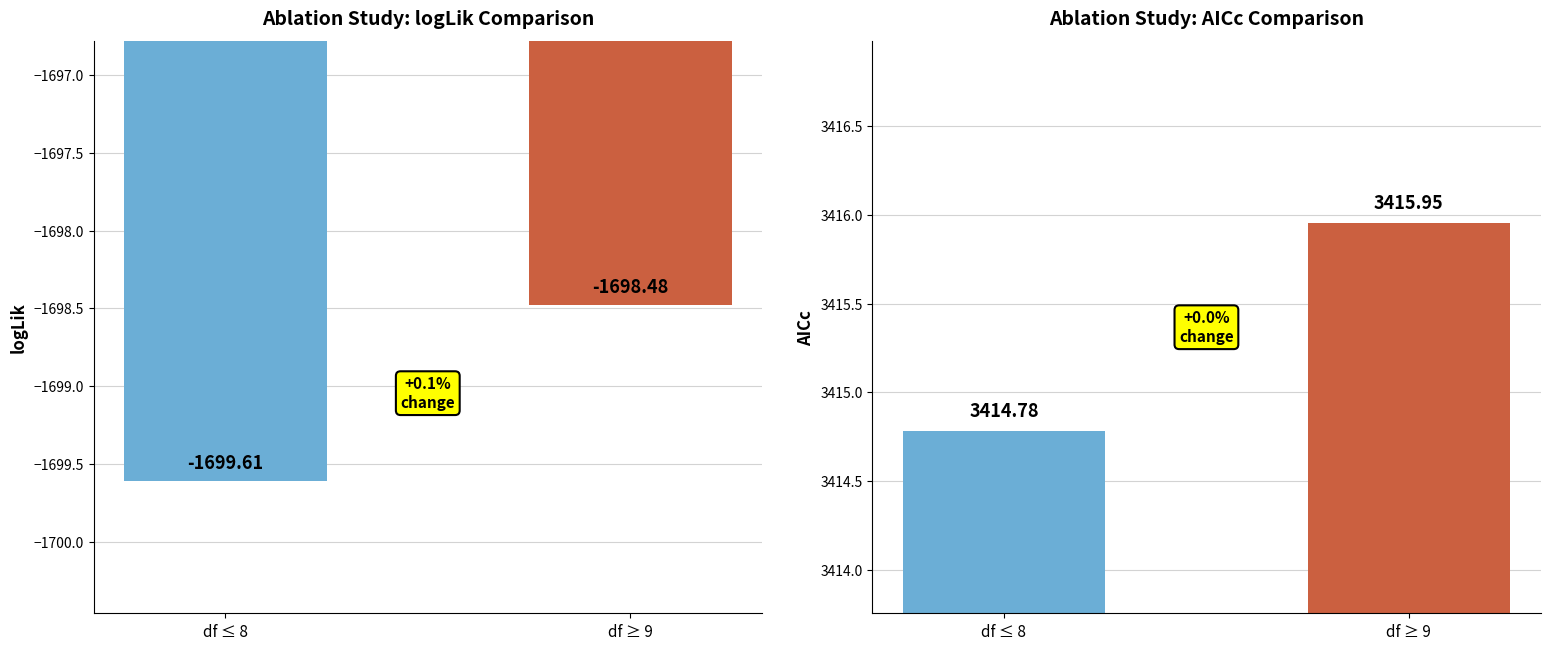

What is the highest value of the AICc series?

3416.0